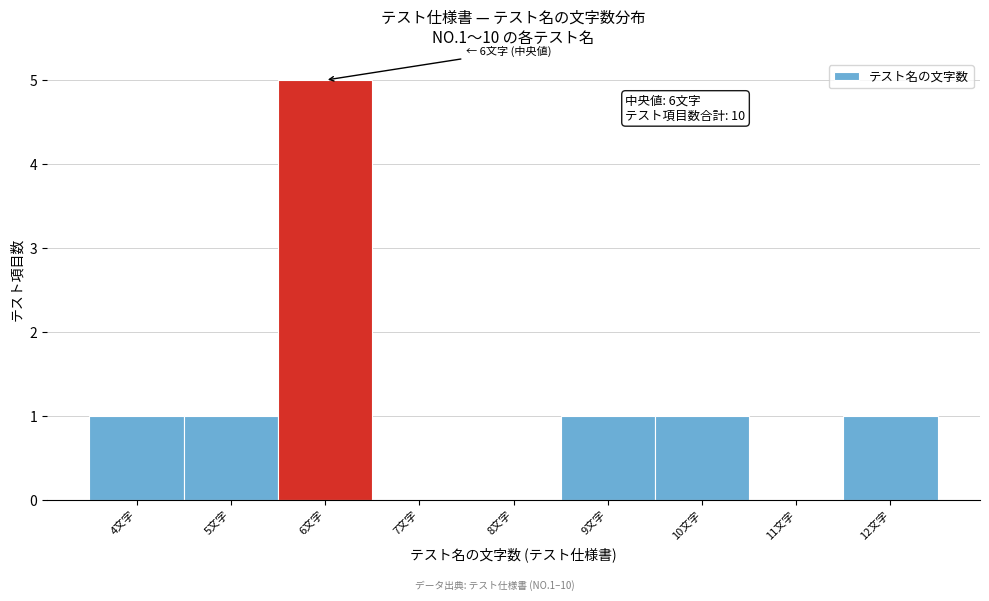

Reading left to right, what are all the values shown in this chart?

4文字=1	5文字=1	6文字=5	7文字=0	8文字=0	9文字=1	10文字=1	11文字=0	12文字=1